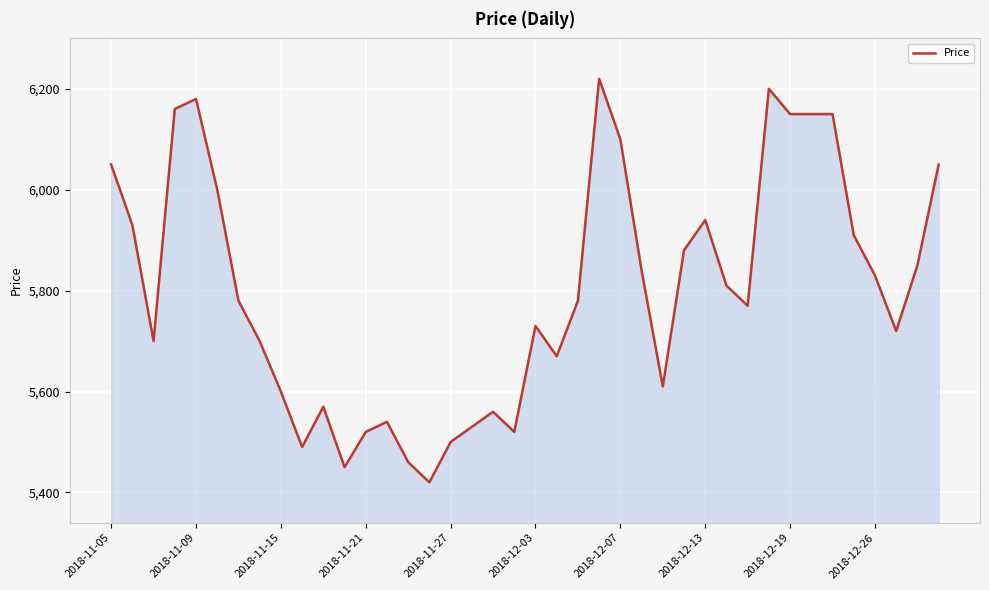

What is the greatest value displayed?

6220